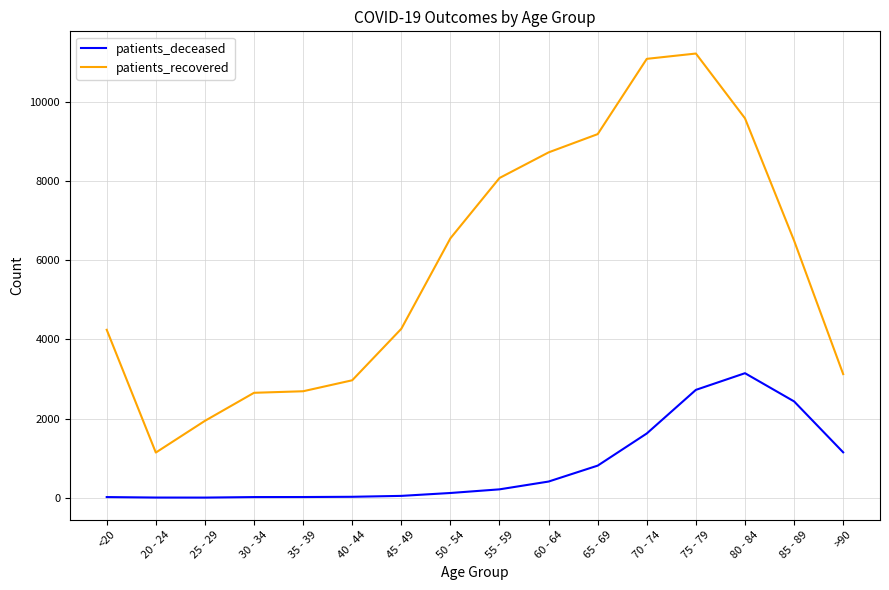

At which label does patients_deceased reach its peak?

80 - 84